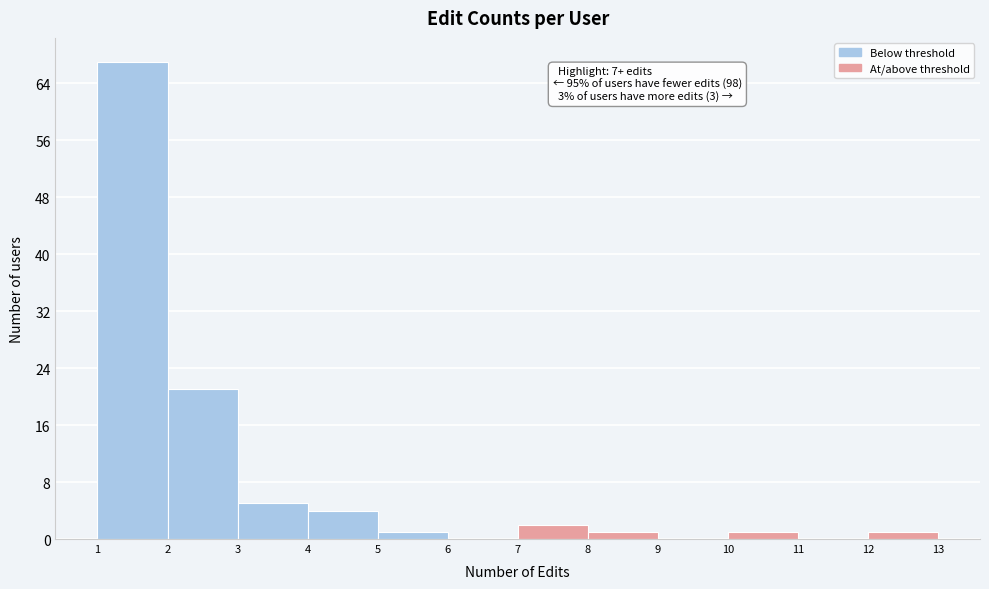

Over which range of the x-axis is the bar tallest?

1 to 2